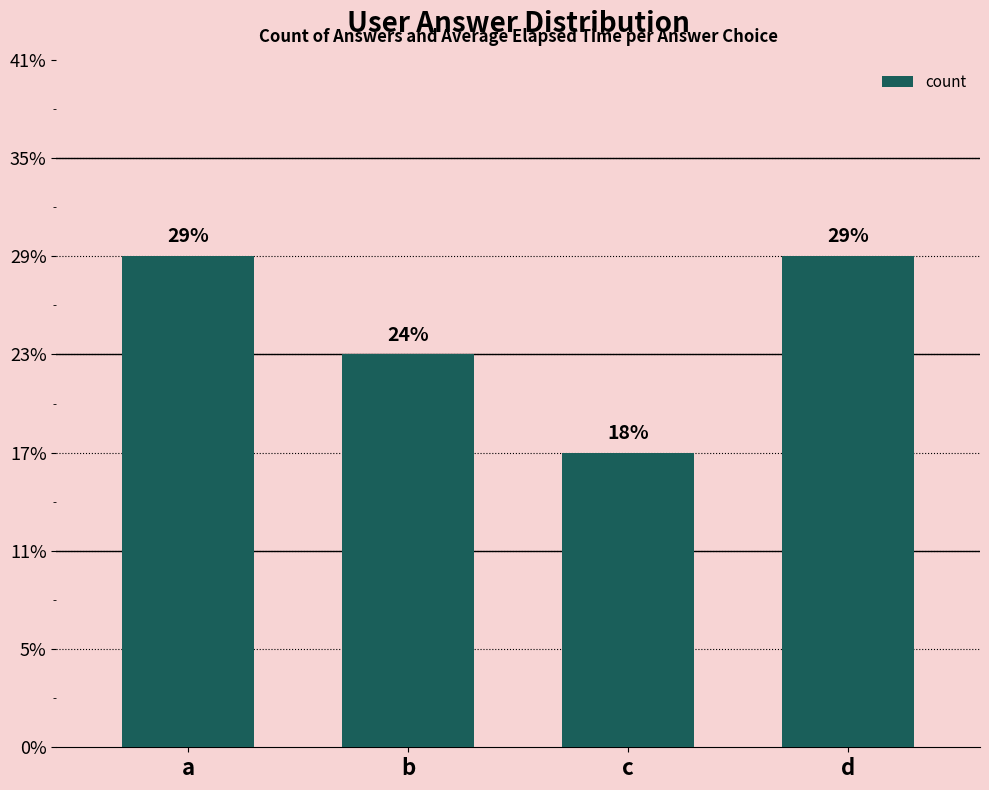

Which has a higher value, b or d?

d